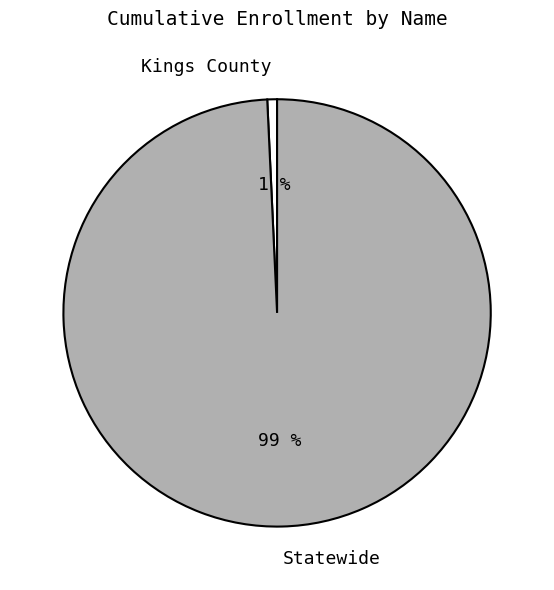

To the nearest percent, what is the average slice percentage?

50%